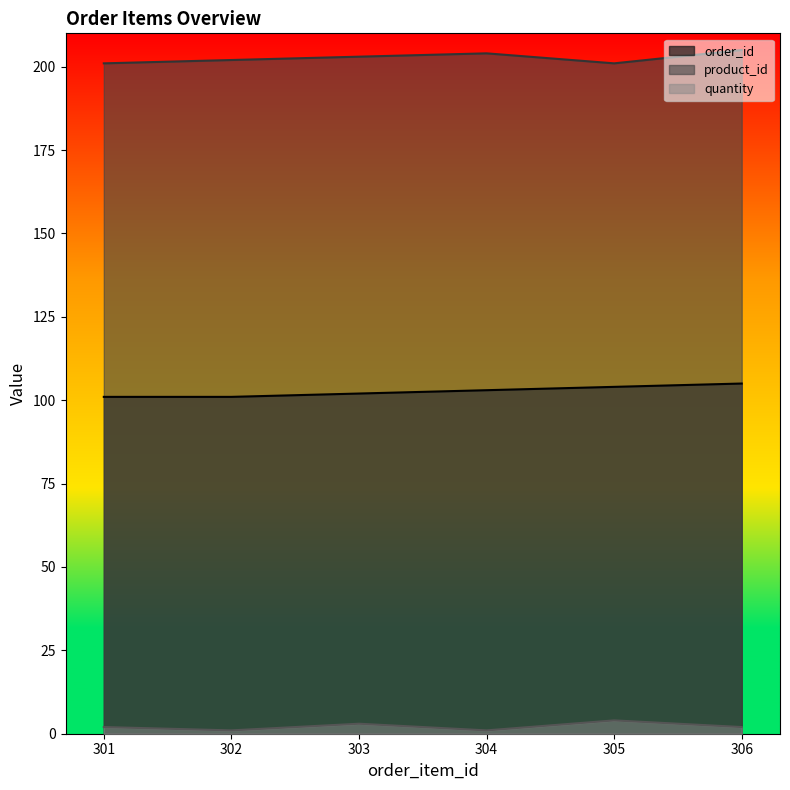

What is the sum of the quantity values at 305 and 306?

6